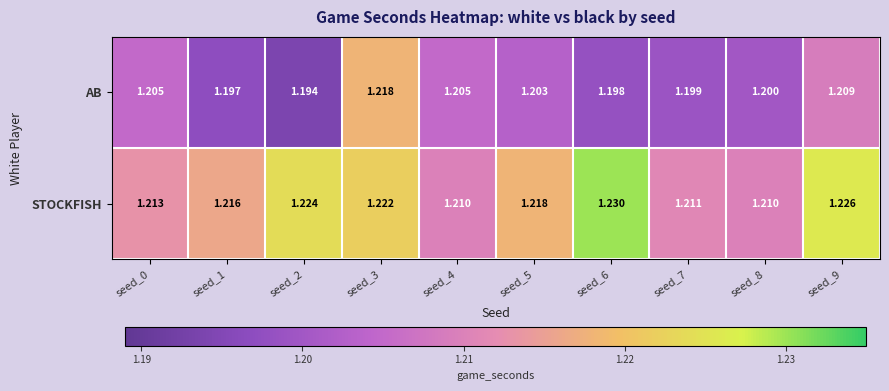

List the series in order of their peak value, lowest first.

AB, STOCKFISH